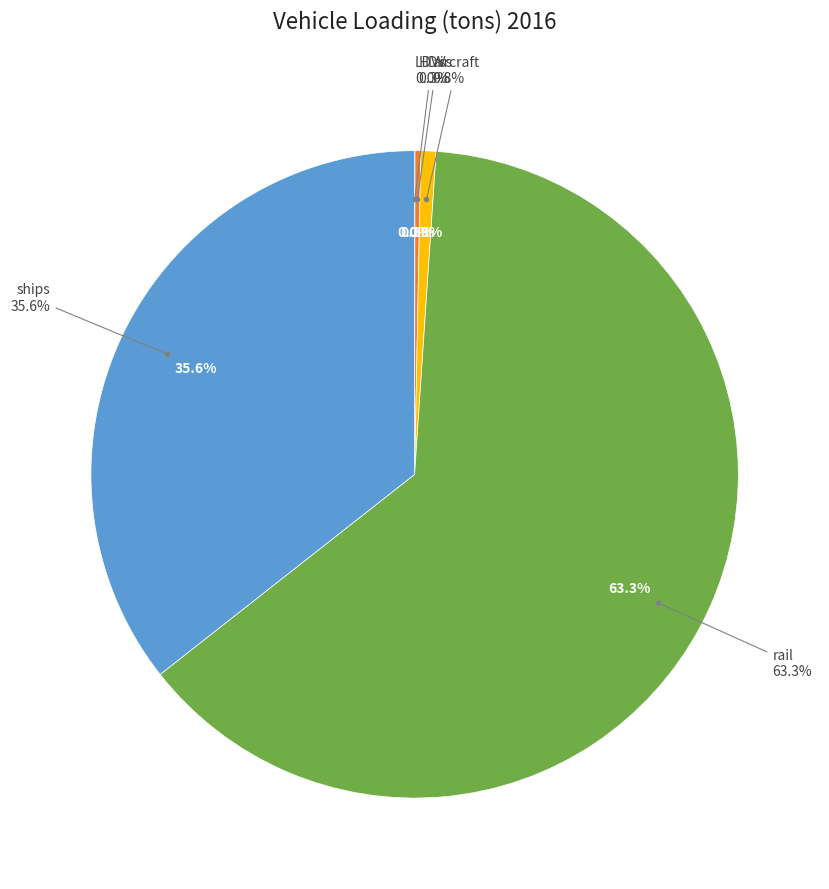

Which slice is the smallest?

LDVs